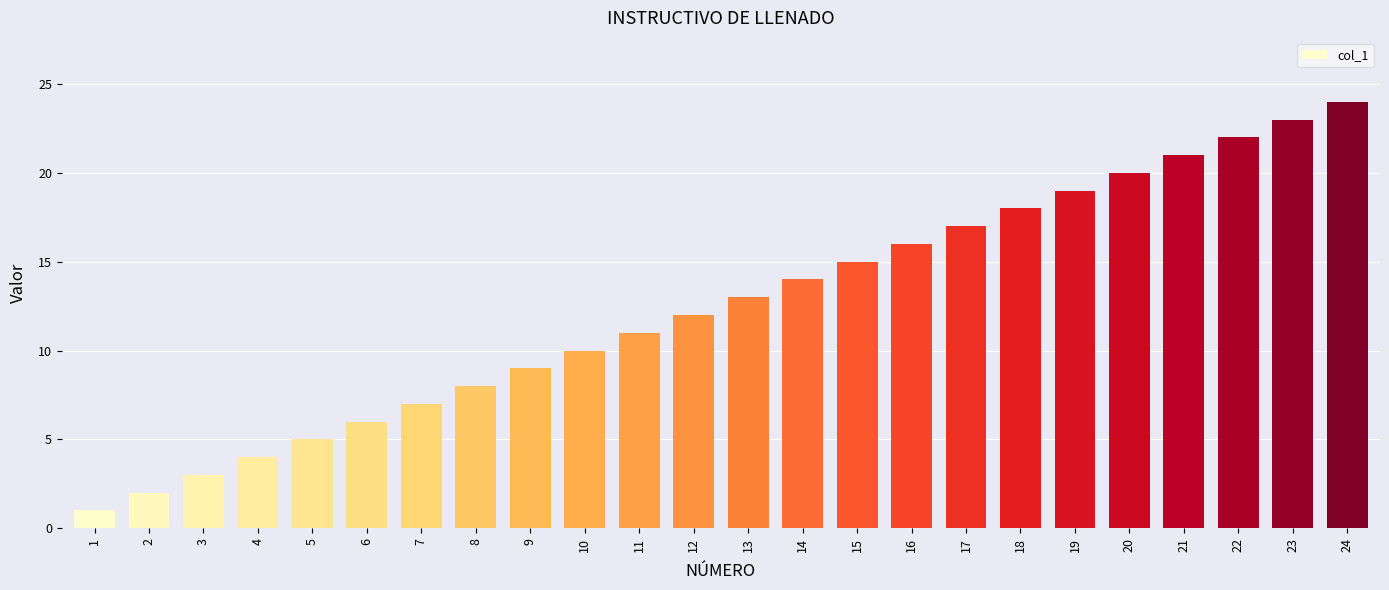

How many series are shown in this chart?

1